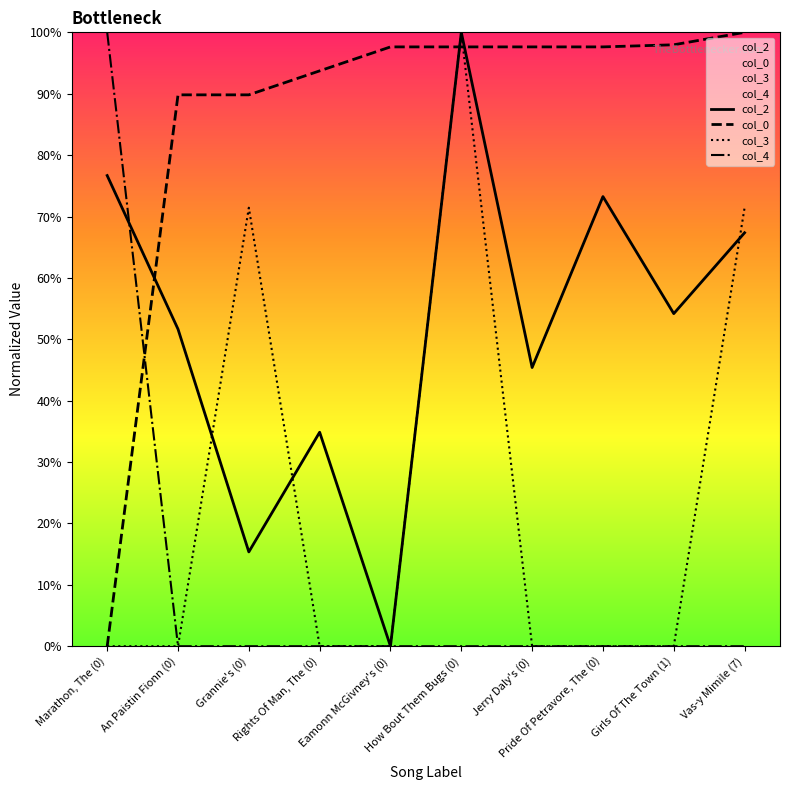

What are all the series names shown in the legend?

col_2, col_0, col_3, col_4